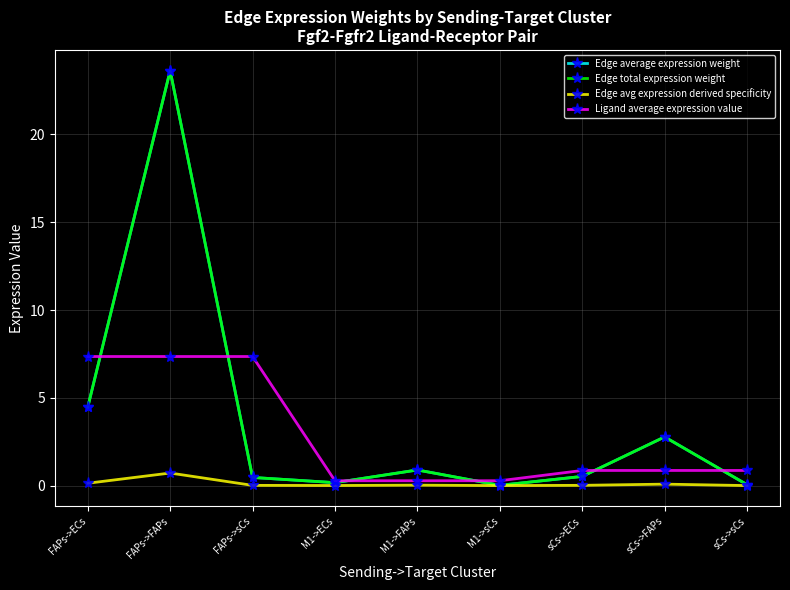

True or false: Edge avg expression derived specificity has more than 2 points higher than both neighbors.

True